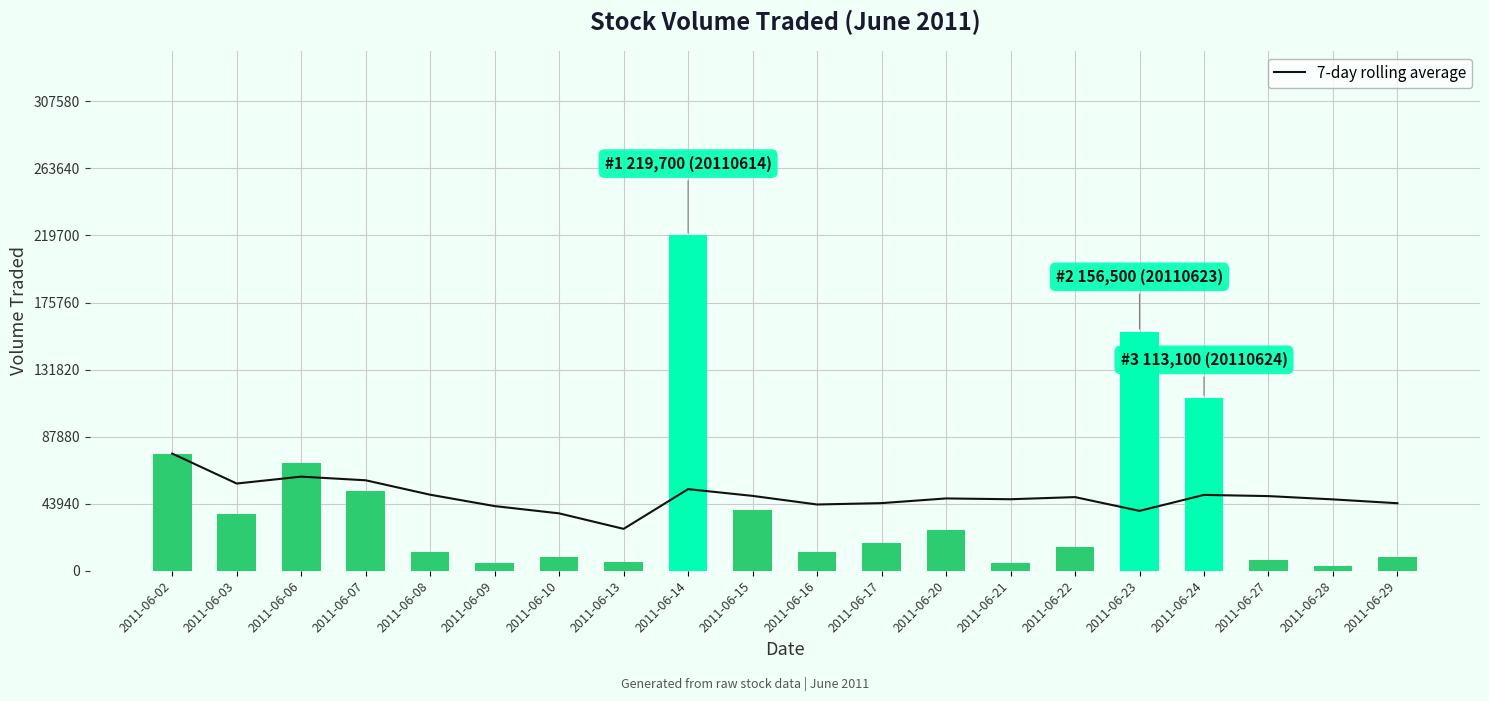

What is the average value of the 7-day rolling average series?

48686.1